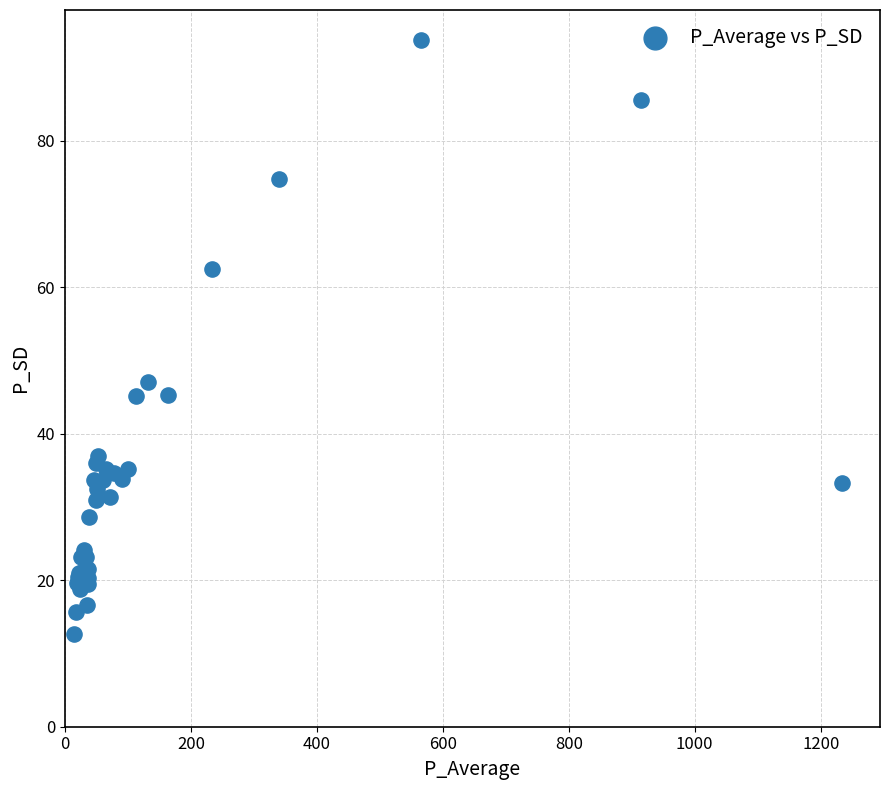

What Y value in the scatter plot is closest to 53?

47.1